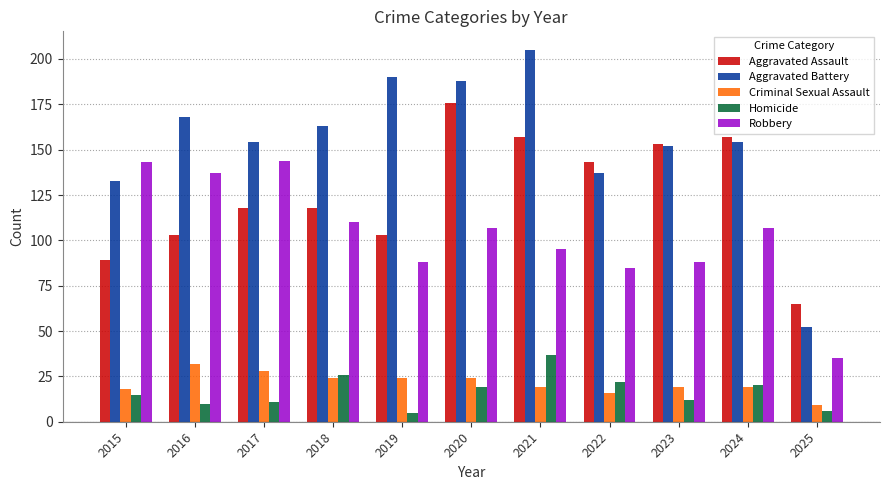

What is the average value of the Homicide series?

17